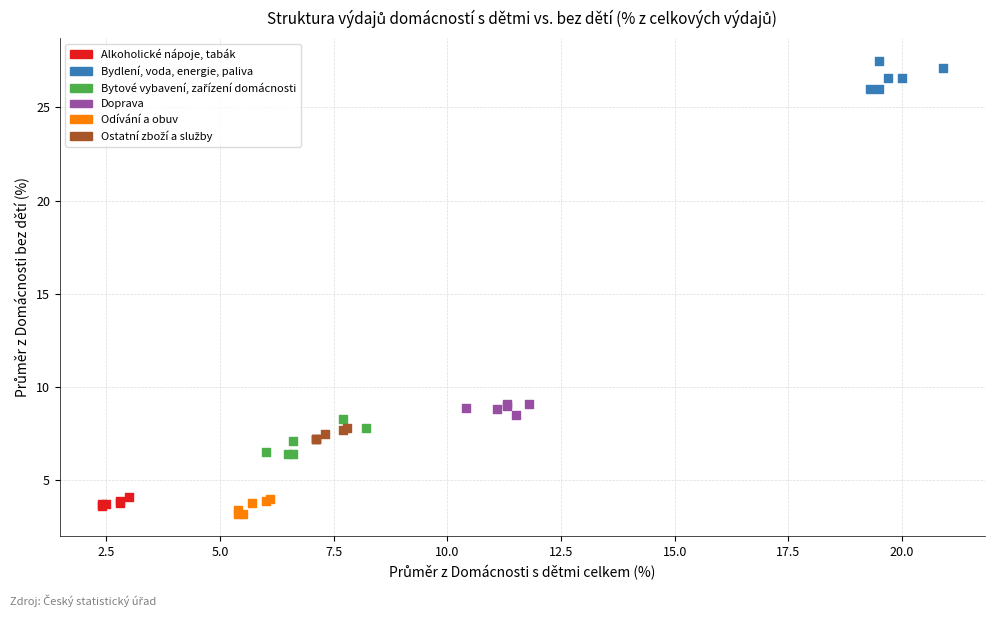

Which series contains the highest Y value?

Bydlení, voda, energie, paliva